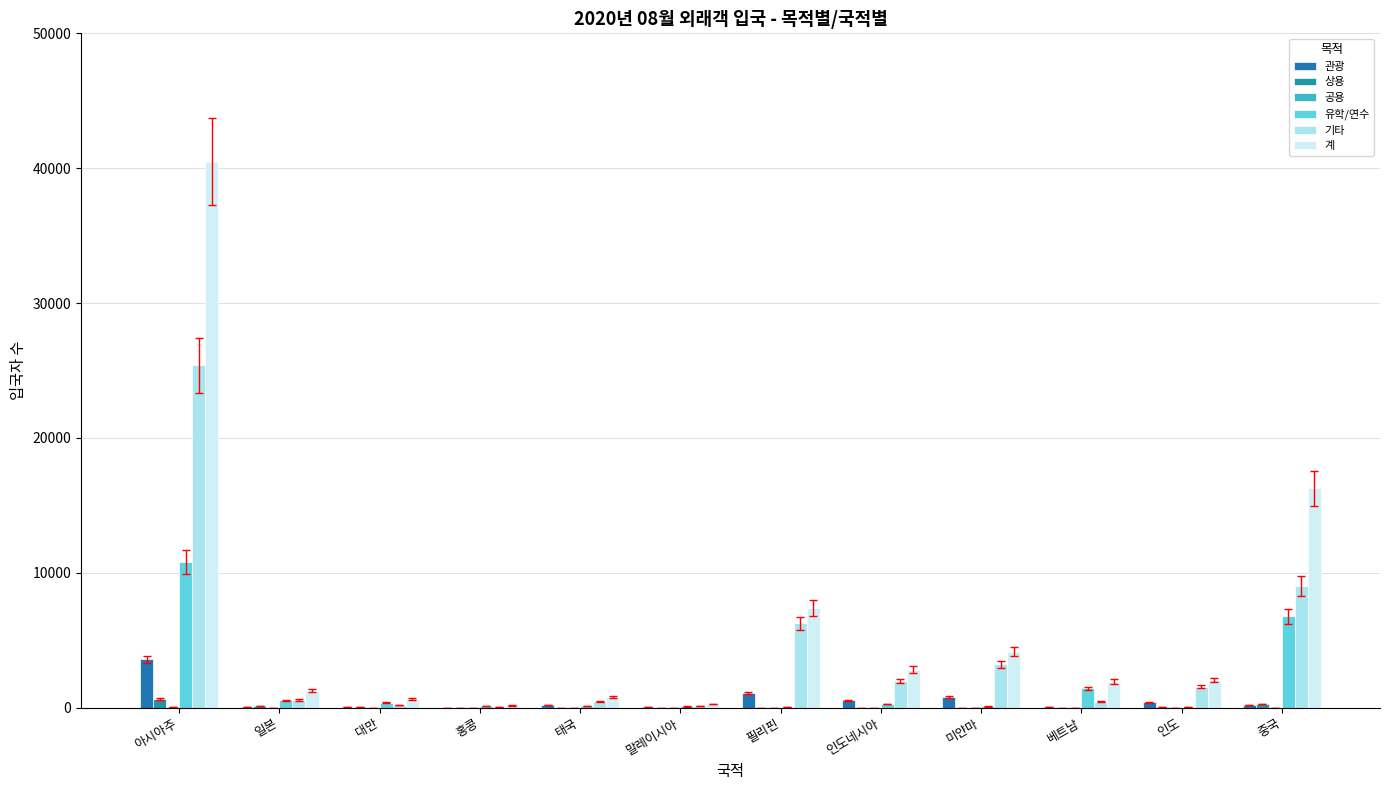

True or false: 계 has a value of 2440 at 필리핀.

False